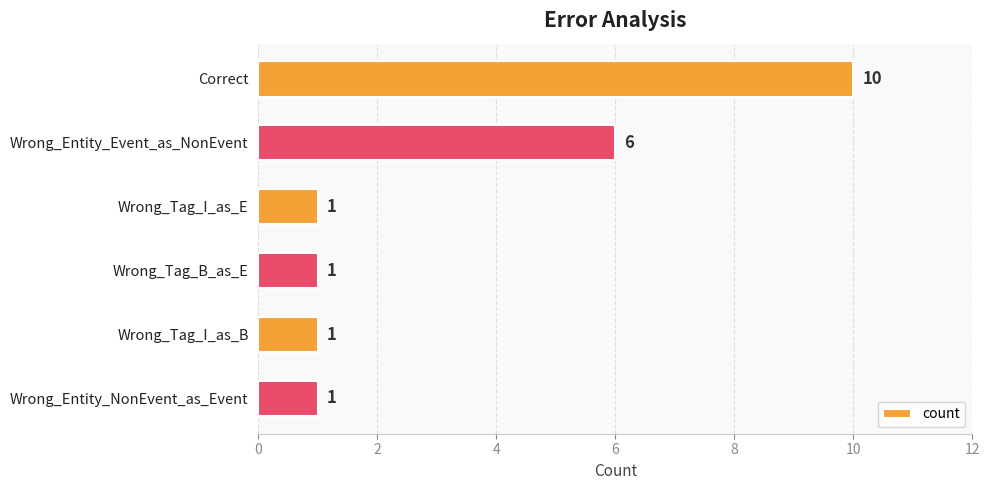

Reading top to bottom, extract all data points from this chart.

Correct=10	Wrong_Entity_Event_as_NonEvent=6	Wrong_Tag_I_as_E=1	Wrong_Tag_B_as_E=1	Wrong_Tag_I_as_B=1	Wrong_Entity_NonEvent_as_Event=1